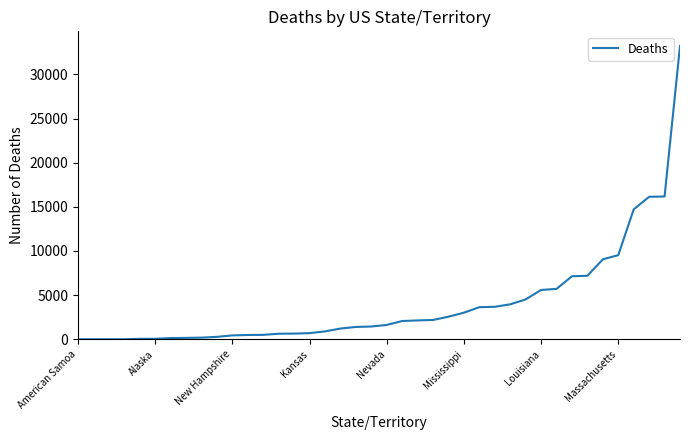

What is the difference between the second highest and second lowest values?

16171